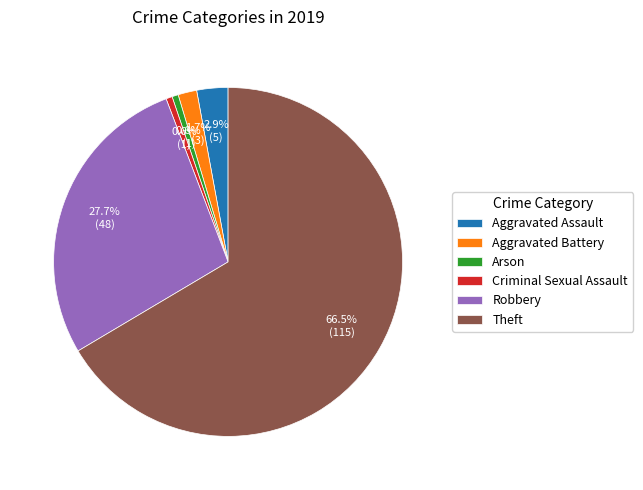

Is it true that Aggravated Battery is 2% of the pie?

True